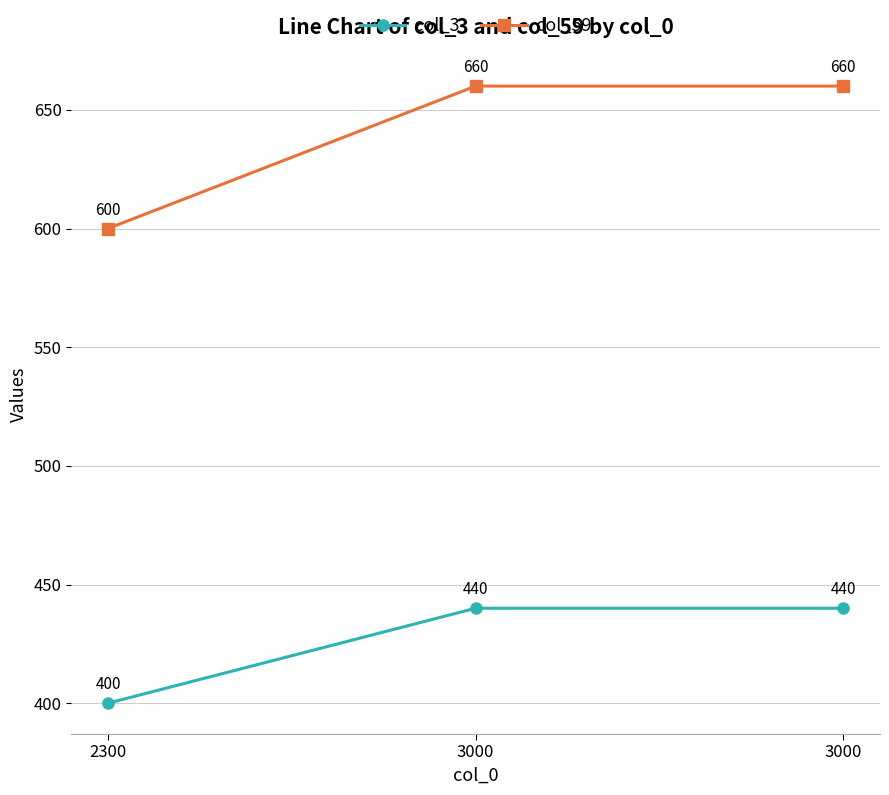

At which category is the sum across all series the highest?

3000